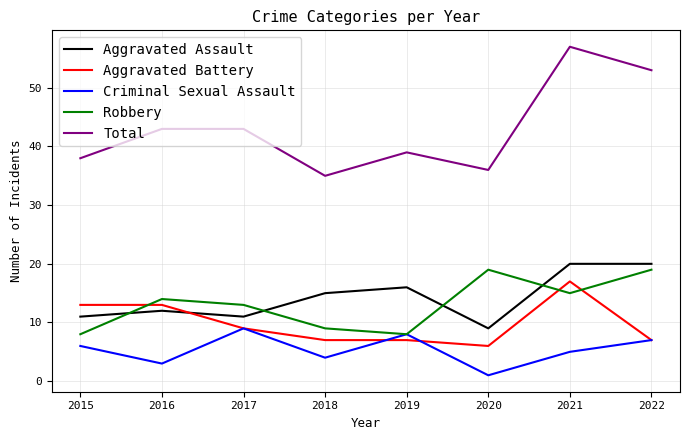

Rank the series at 2020 from highest to lowest value.

Total, Robbery, Aggravated Assault, Aggravated Battery, Criminal Sexual Assault